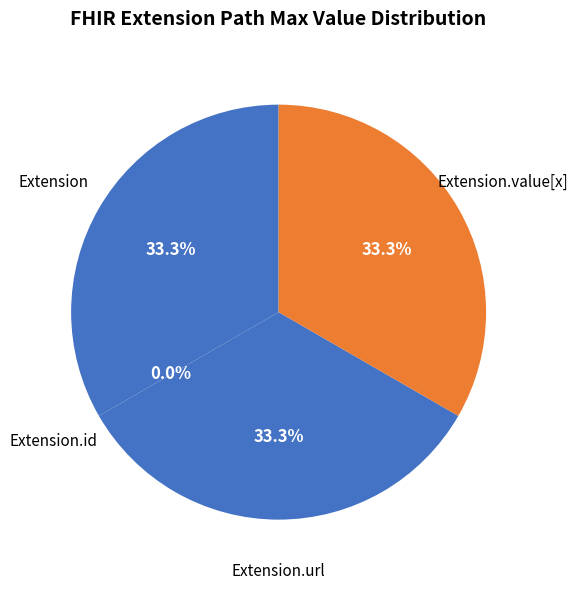

Does Extension.id account for over 50% of the chart?

No